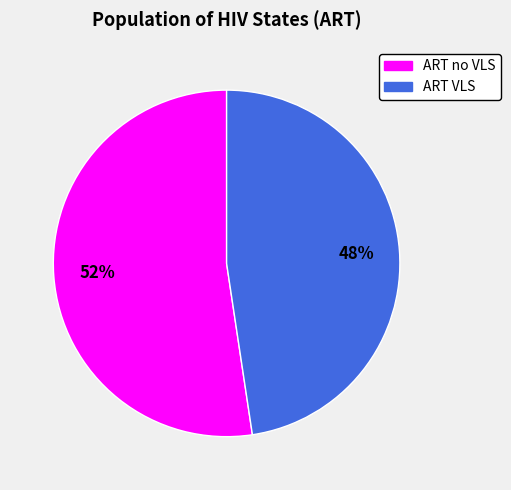

Is ART no VLS the majority of the pie?

Yes